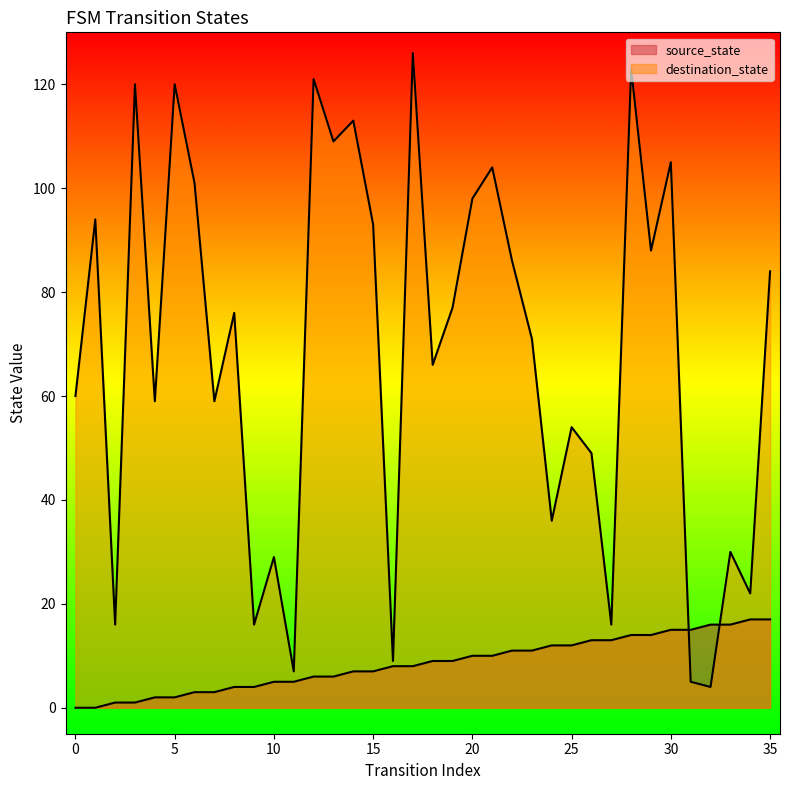

Which series has the largest total across all categories?

destination_state